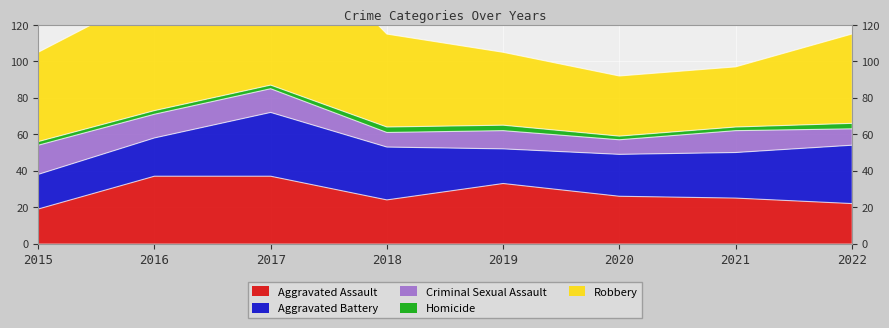

What is the approximate value of Criminal Sexual Assault at 2015?

16